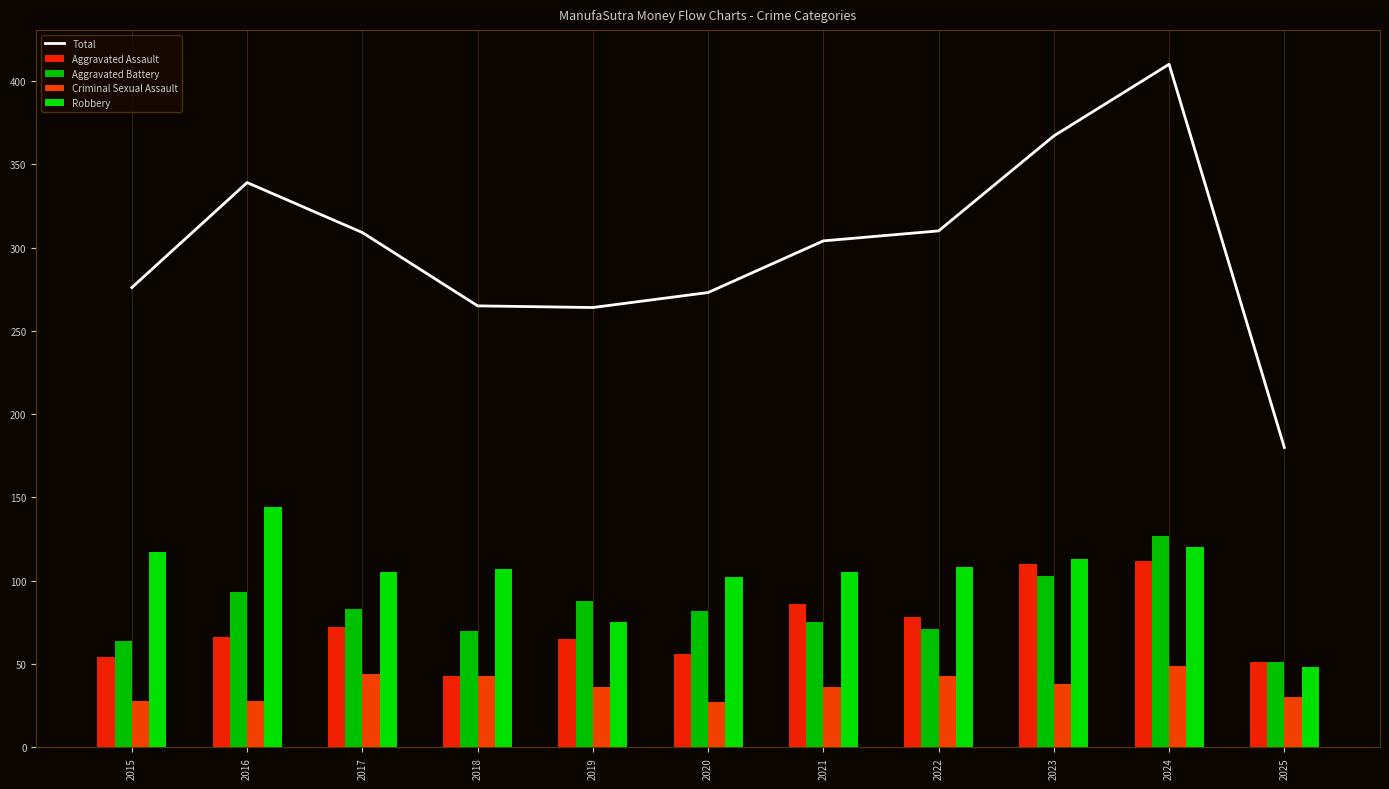

At which label is Total closest to 295?

2021